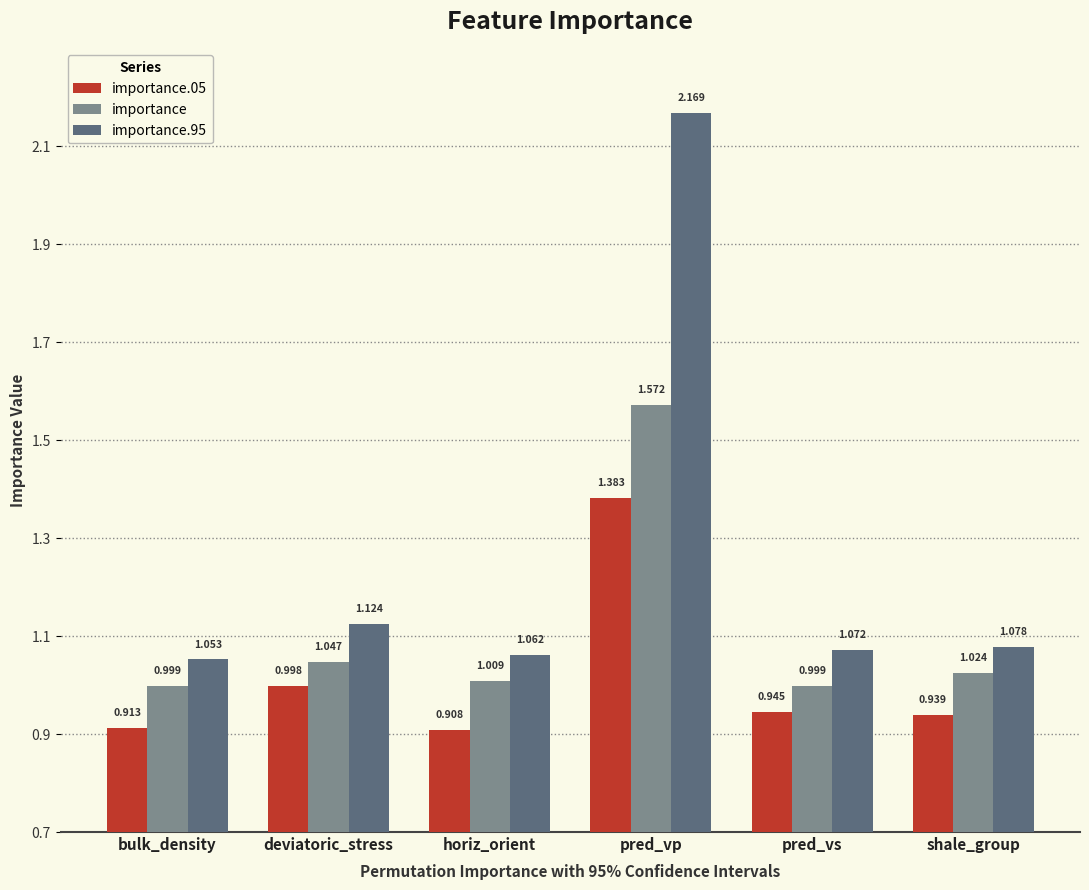

List the labels in order of importance.95 value, smallest first.

bulk_density, horiz_orient, pred_vs, shale_group, deviatoric_stress, pred_vp